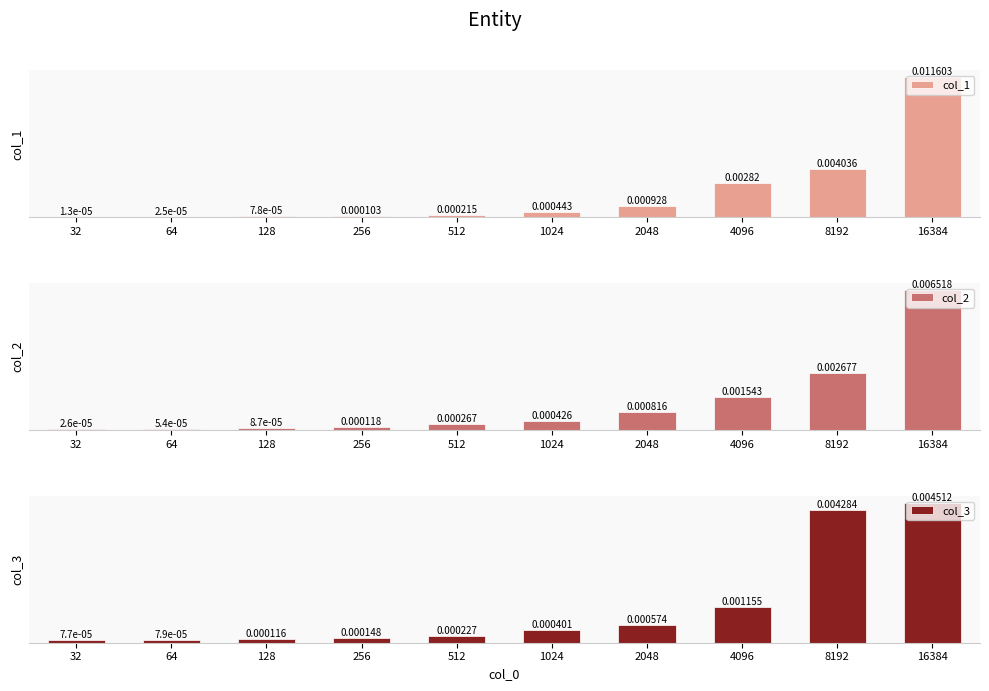

Is the value of col_3 at 4096 greater than the value of col_1 at 256?

Yes